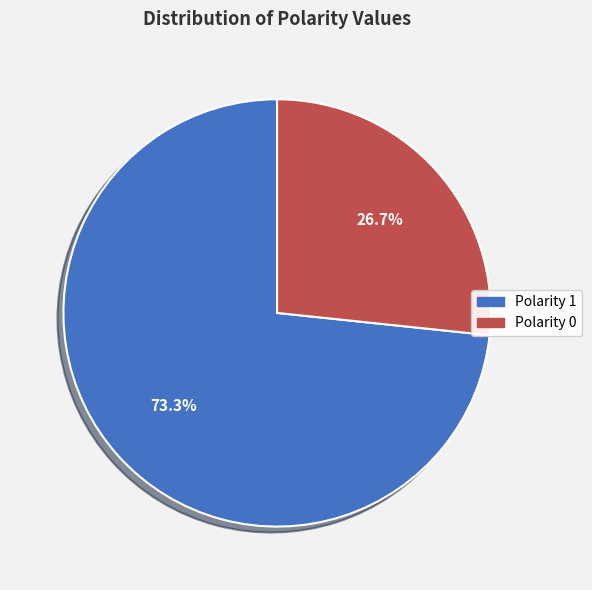

Is there a majority slice in this chart?

Yes